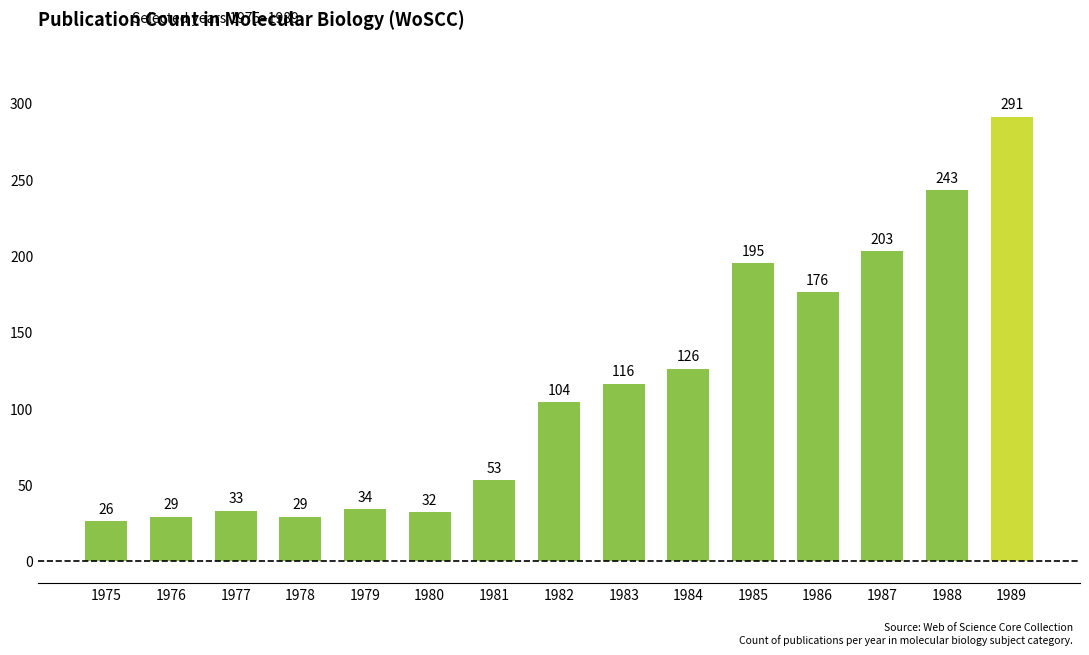

How many bars are there in total?

15